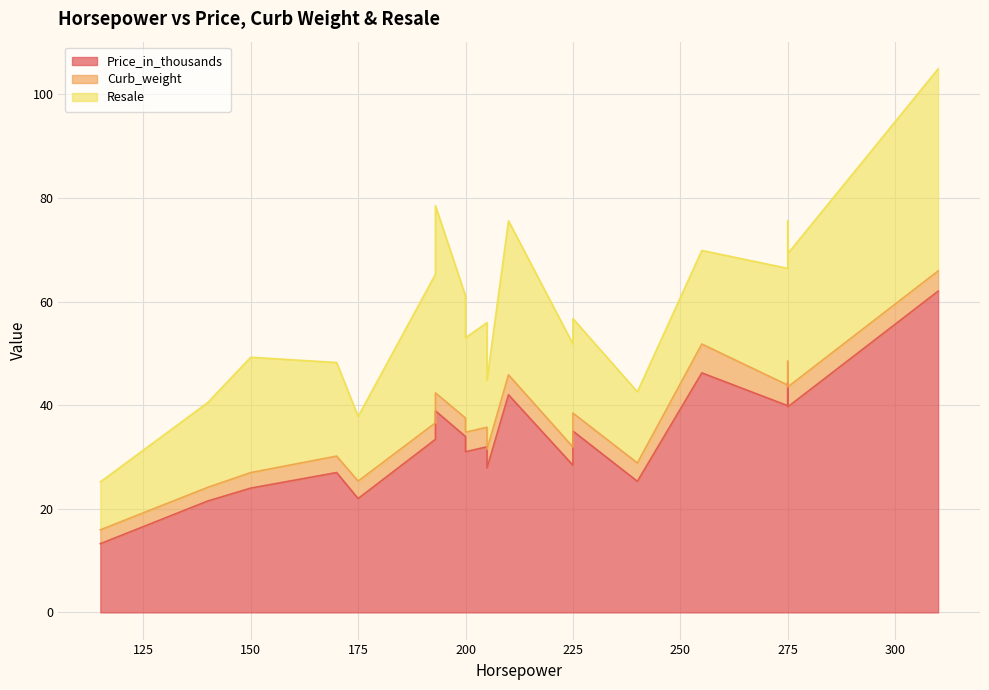

What is the total value across all series at 275?

66.4